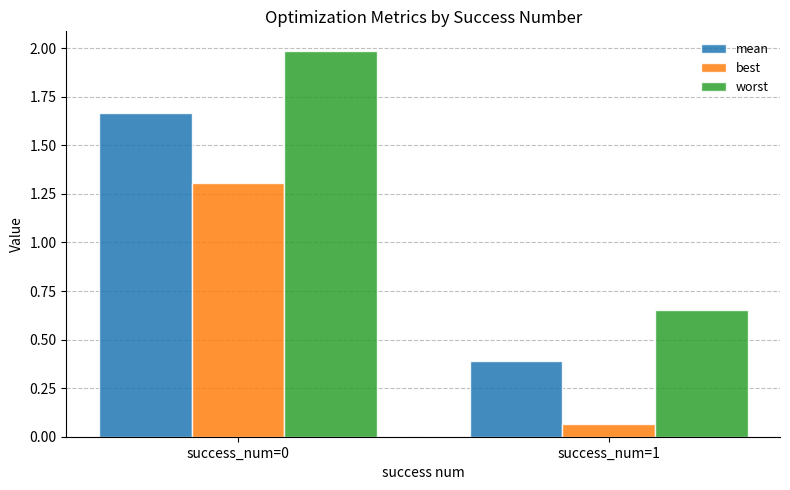

Is the value of mean at success_num=0 greater than the value of best at success_num=0?

Yes